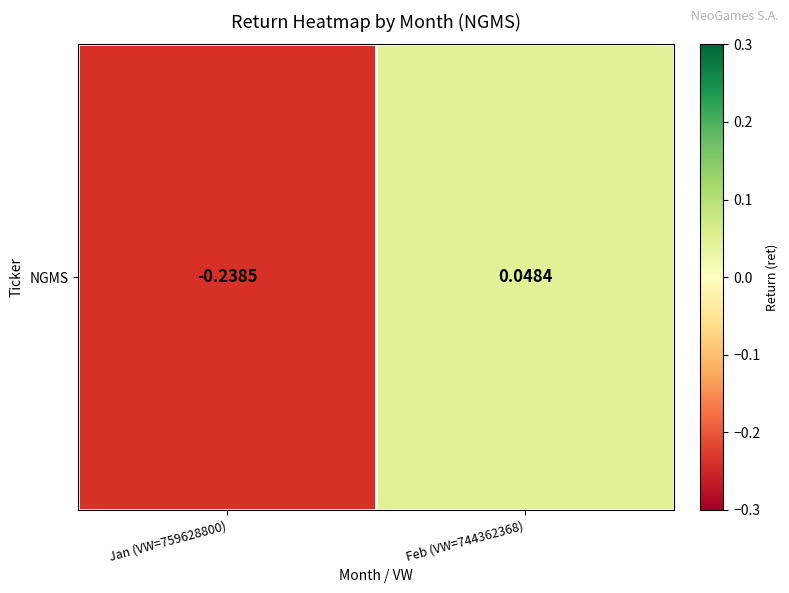

How many values are below zero?

1